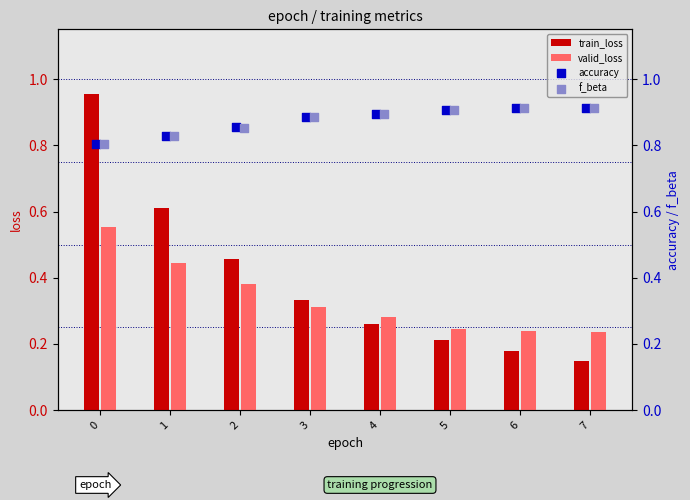

At how many categories does at least one series exceed 0?

8